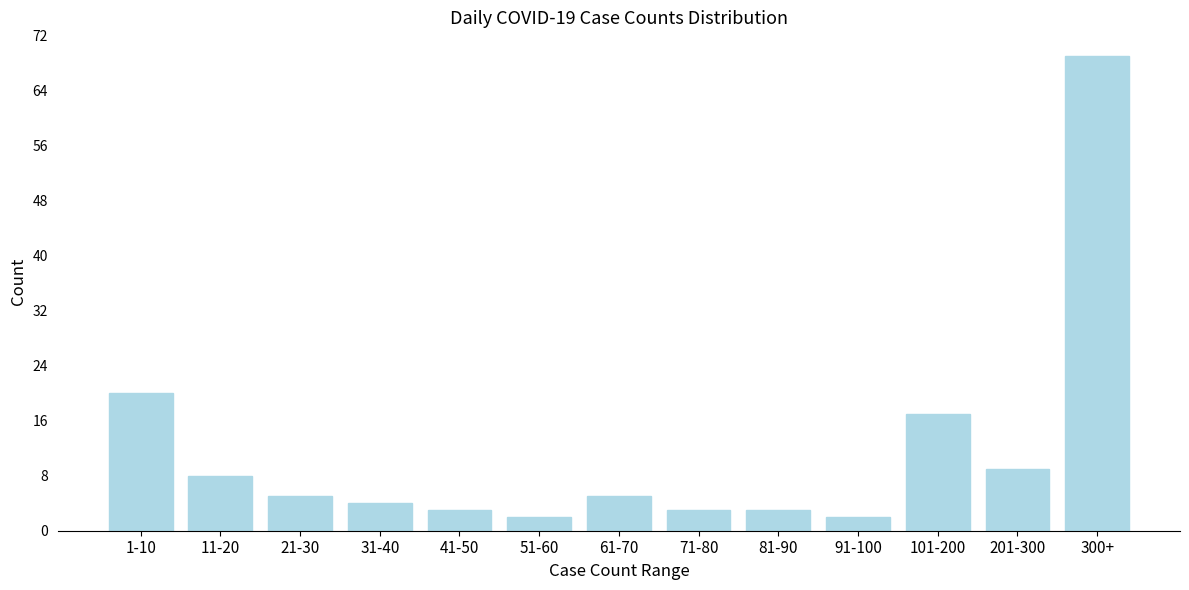

Reading left to right, transcribe all the data shown in this chart.

1-10=20	11-20=8	21-30=5	31-40=4	41-50=3	51-60=2	61-70=5	71-80=3	81-90=3	91-100=2	101-200=17	201-300=9	300+=69